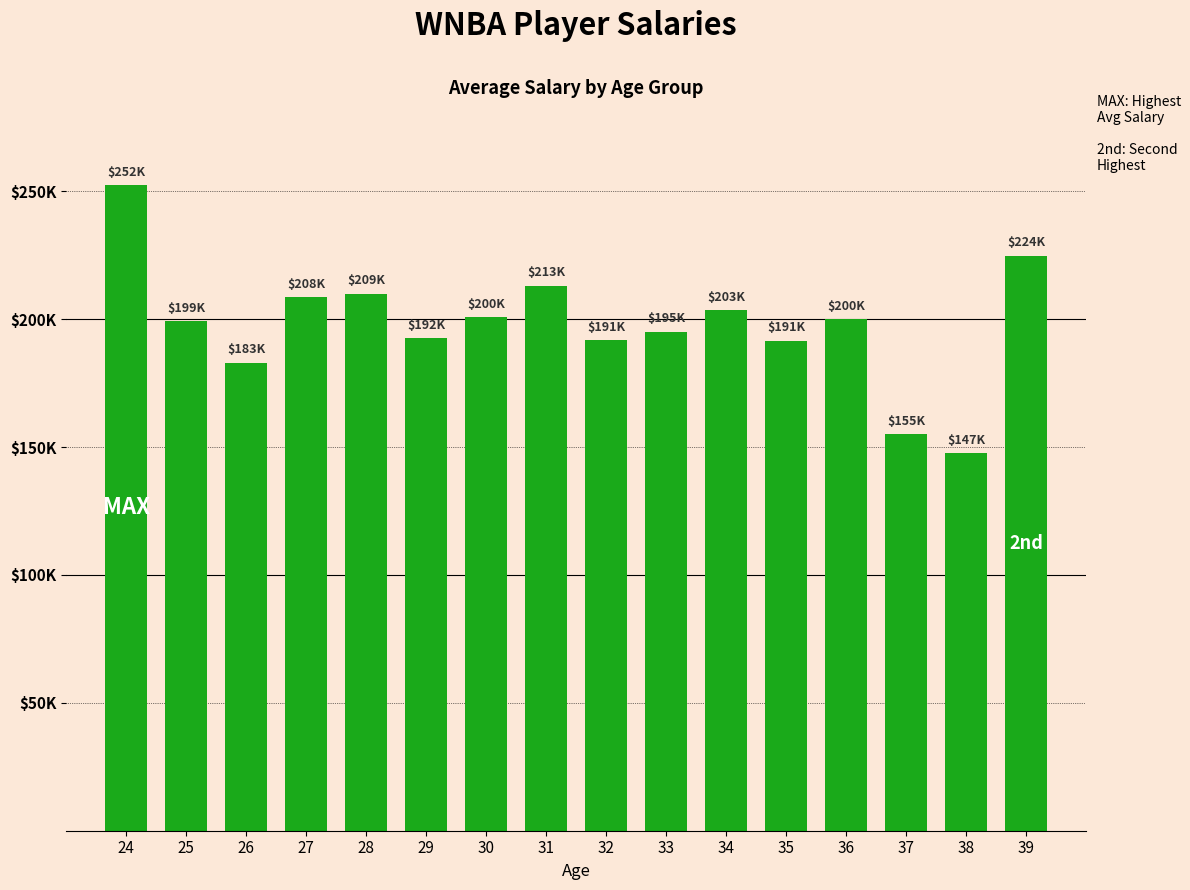

Between 36 and 26, which is larger?

36